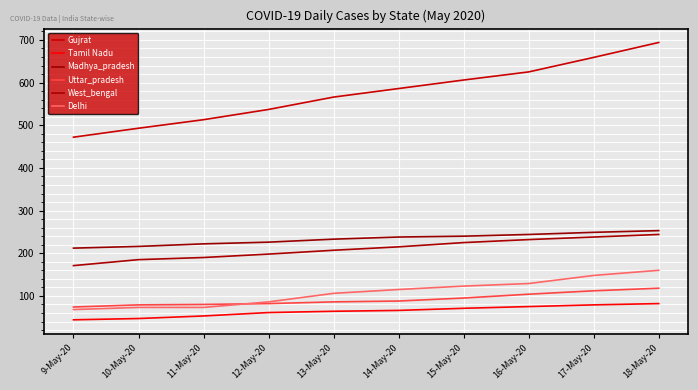

True or false: Tamil Nadu and Madhya_pradesh cross at least once.

False